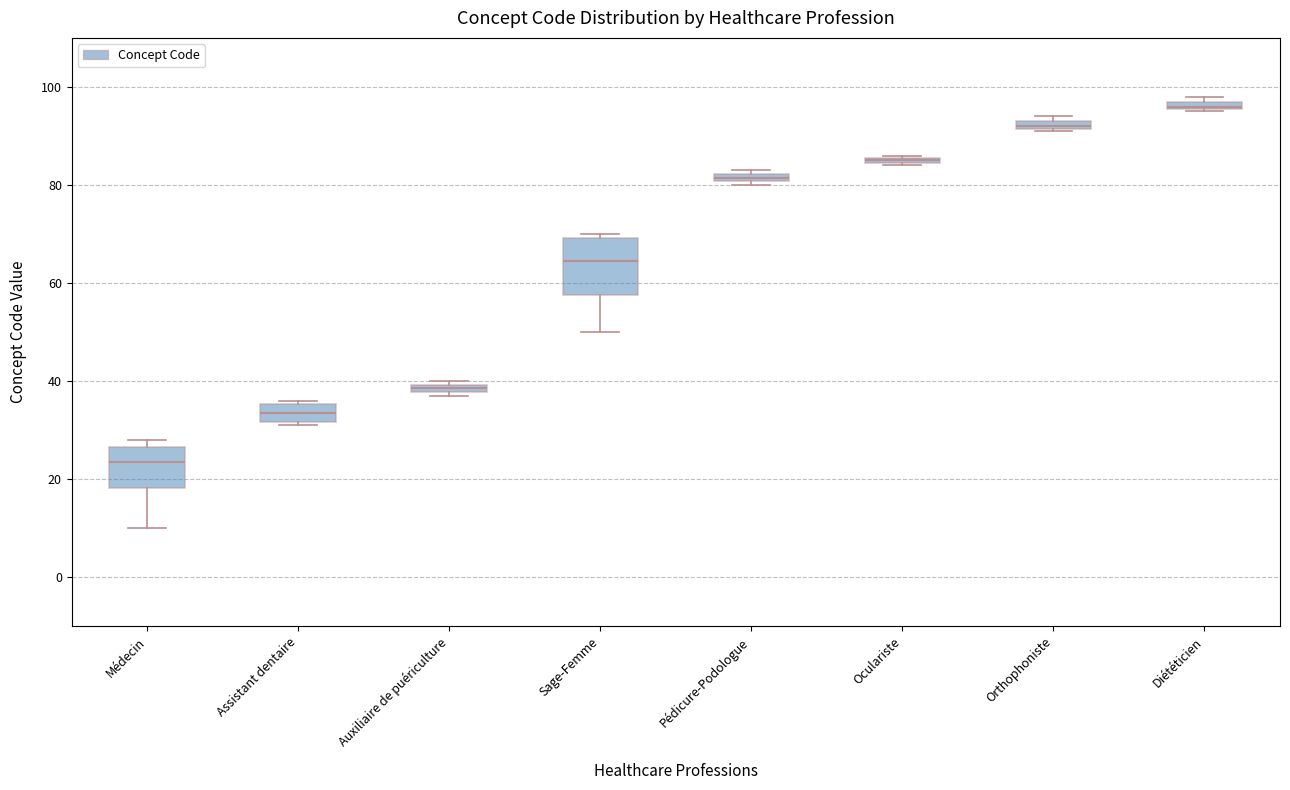

Which box is the tallest, from its lower edge to its upper edge?

Sage-Femme